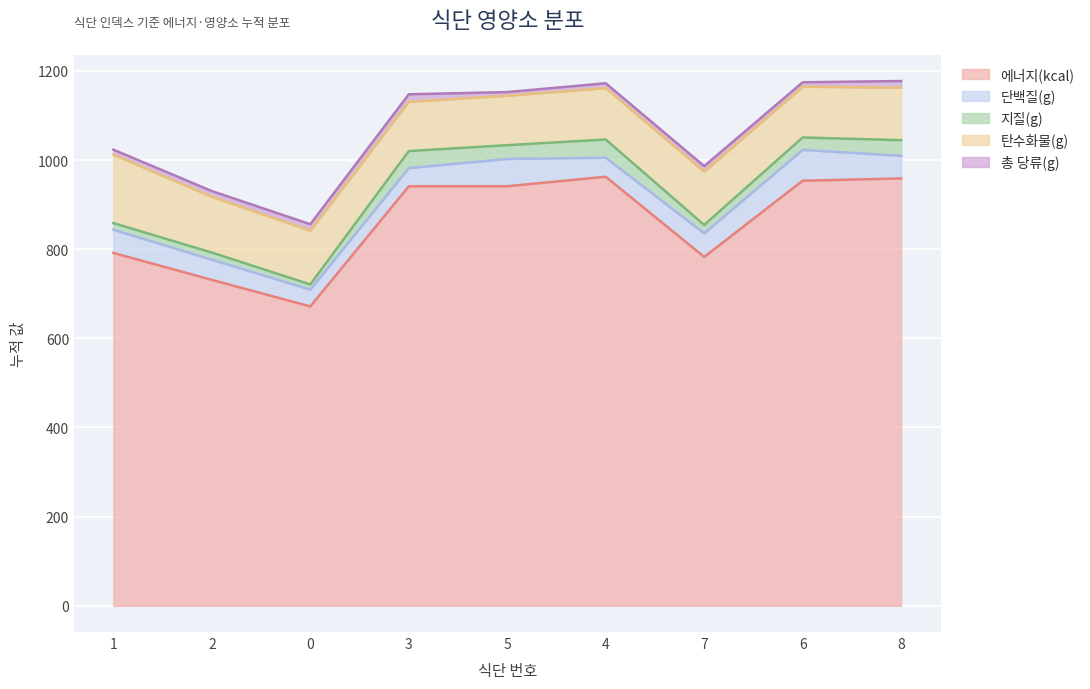

Is the value of 에너지(kcal) at 7 greater than the value of 지질(g) at 3?

Yes